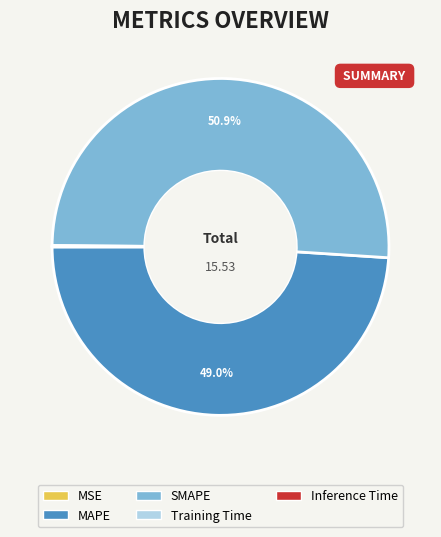

Is it true that MAPE is 49% of the pie?

True